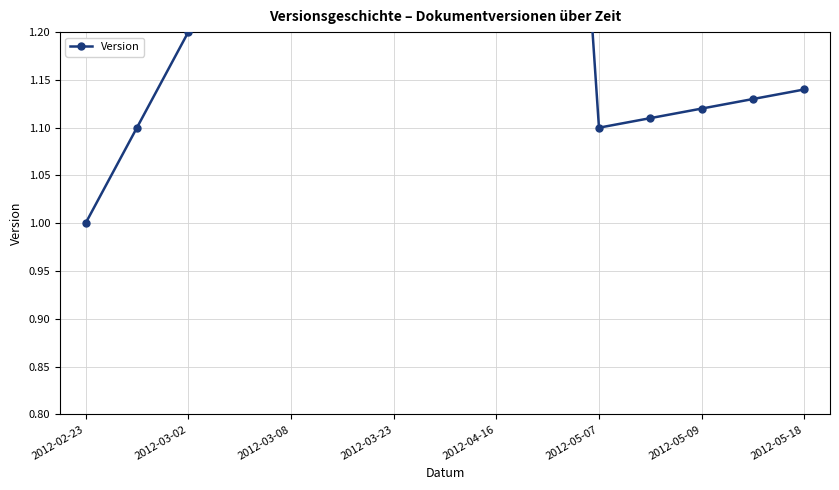

What is the difference between the second highest and second lowest values?

0.7